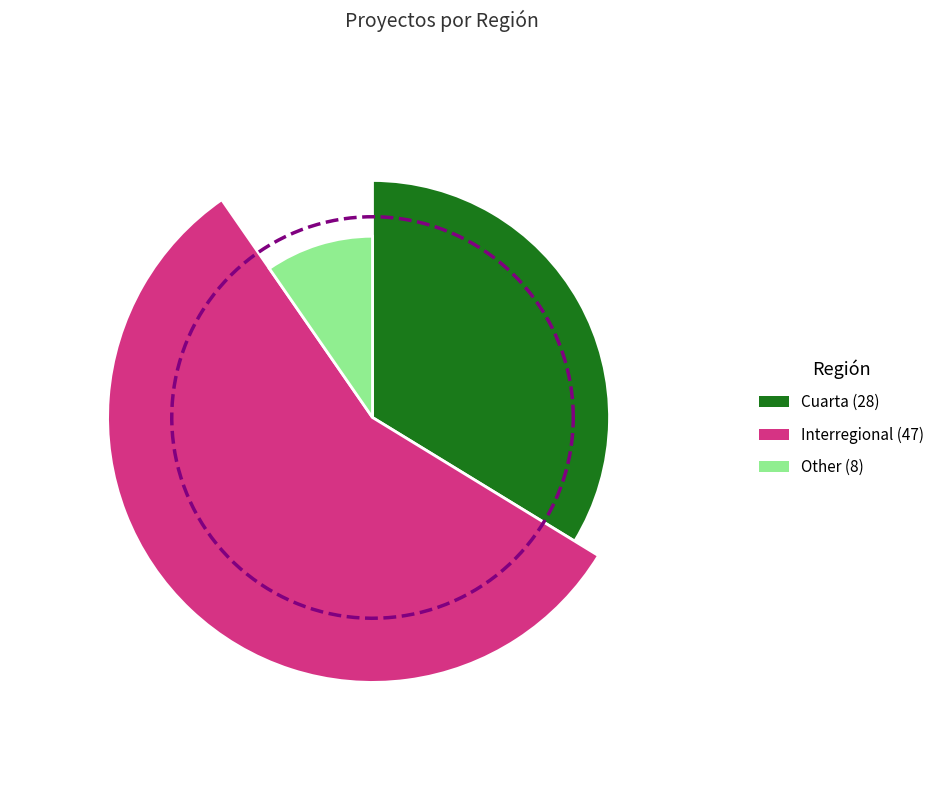

Count the number of slices in the pie.

3